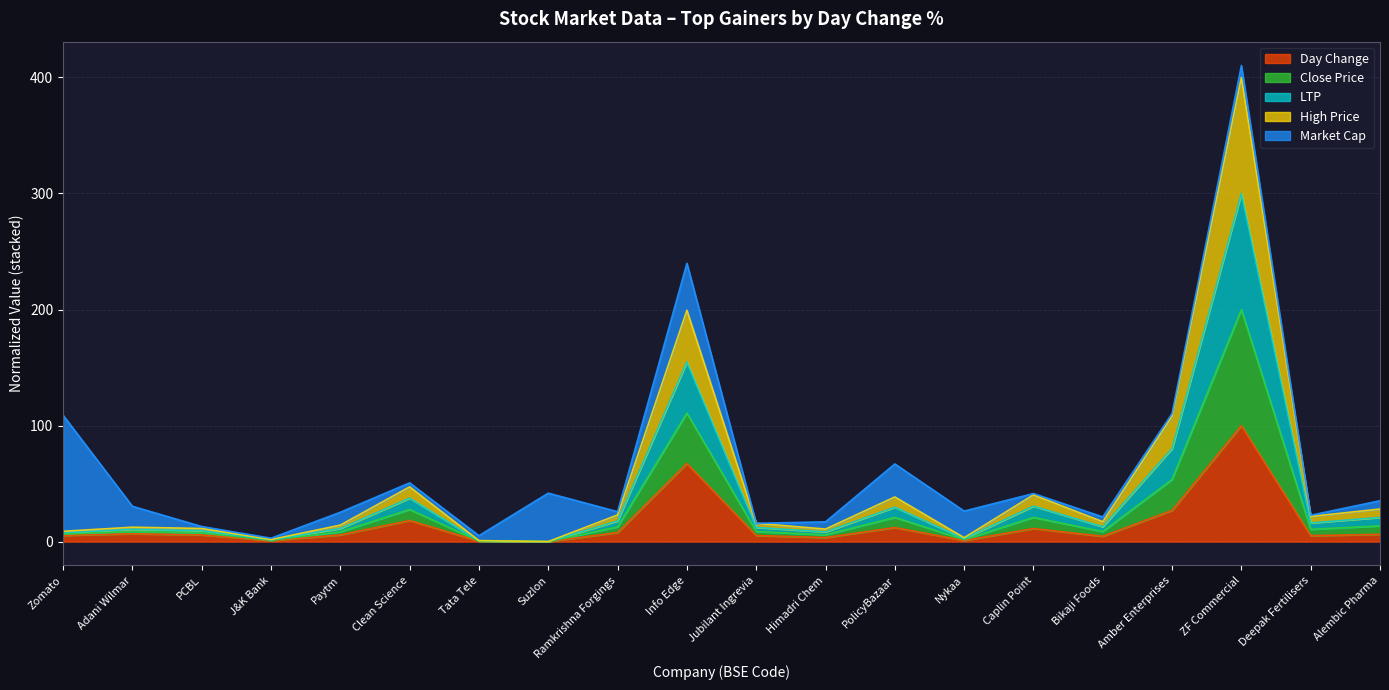

Does the chart have visible grid lines?

Yes